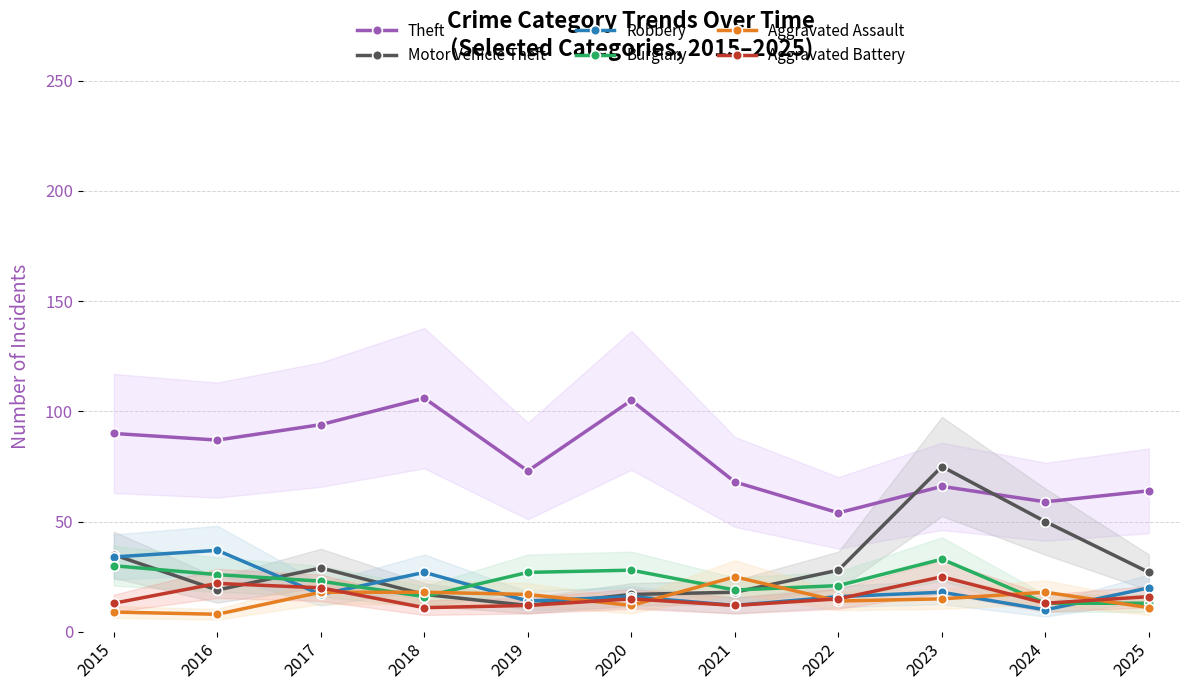

Rank the series by their maximum value, from highest to lowest.

Theft, Motor Vehicle Theft, Robbery, Burglary, Aggravated Assault, Aggravated Battery